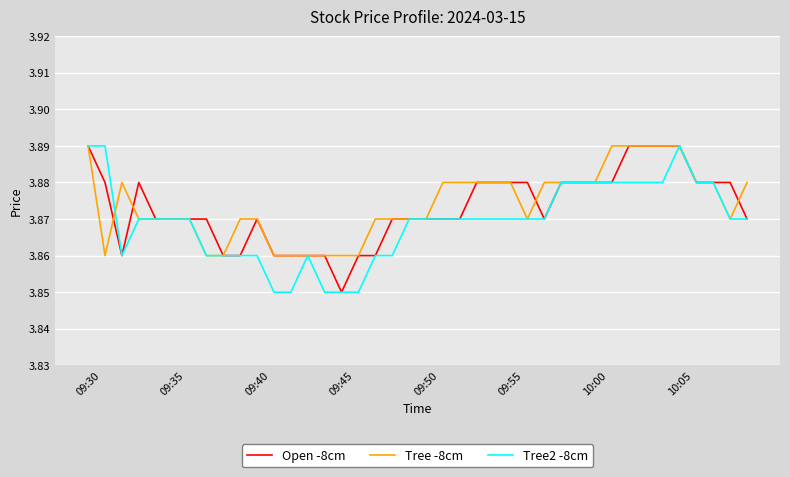

Which series has the largest total across all categories?

Tree -8cm